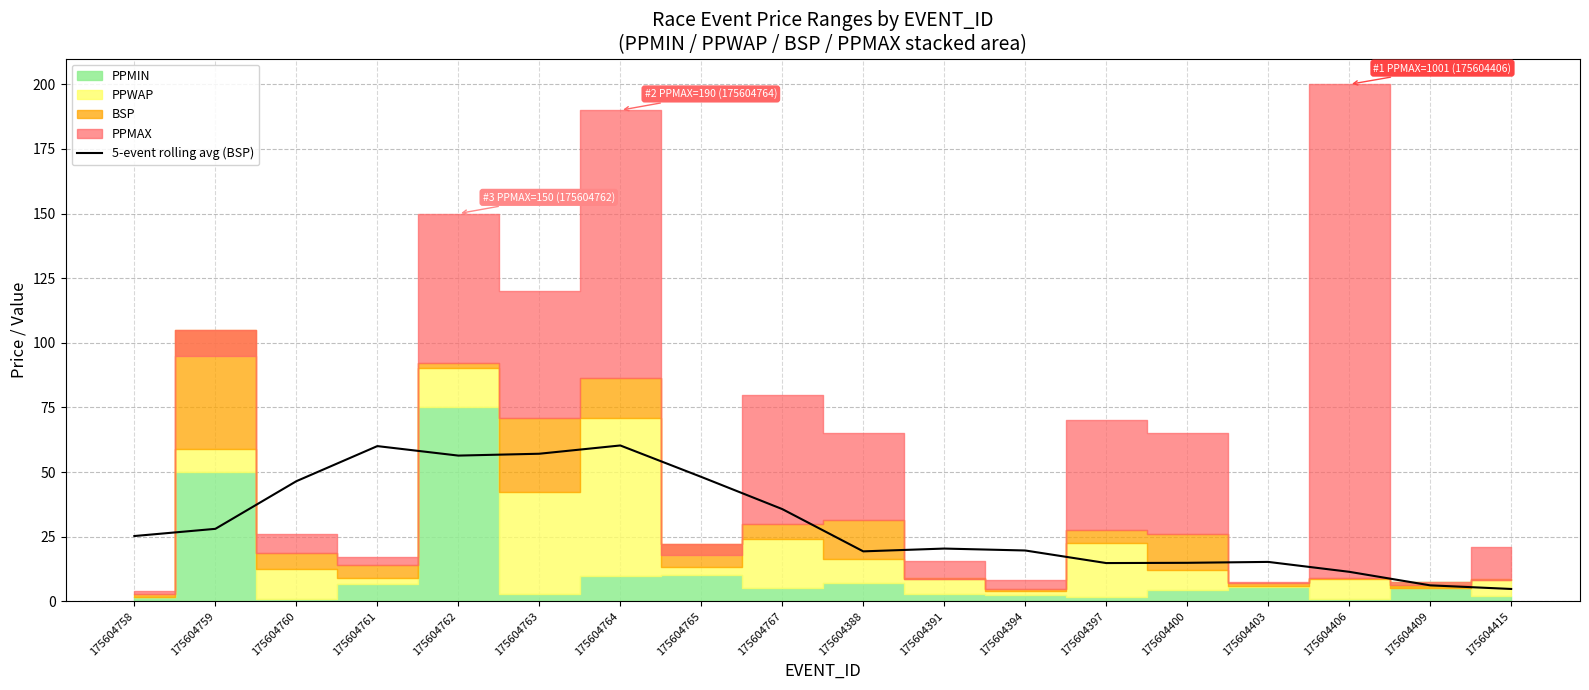

Reading right to left, list all the values displayed in this chart.

4.8	6.2	11.4	15.2	14.9	14.8	19.7	20.4	19.3	35.7	48.1	60.3	57.1	56.4	60.1	46.5	28.0	25.3